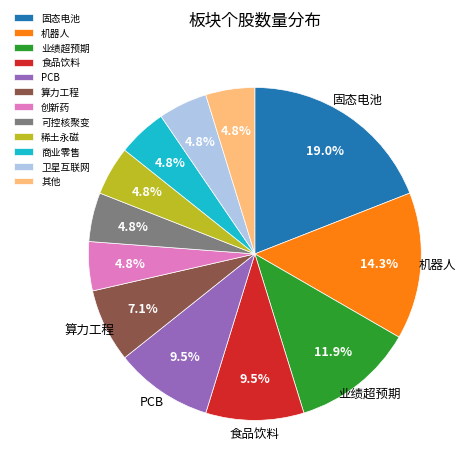

How many segments does this pie chart have?

12